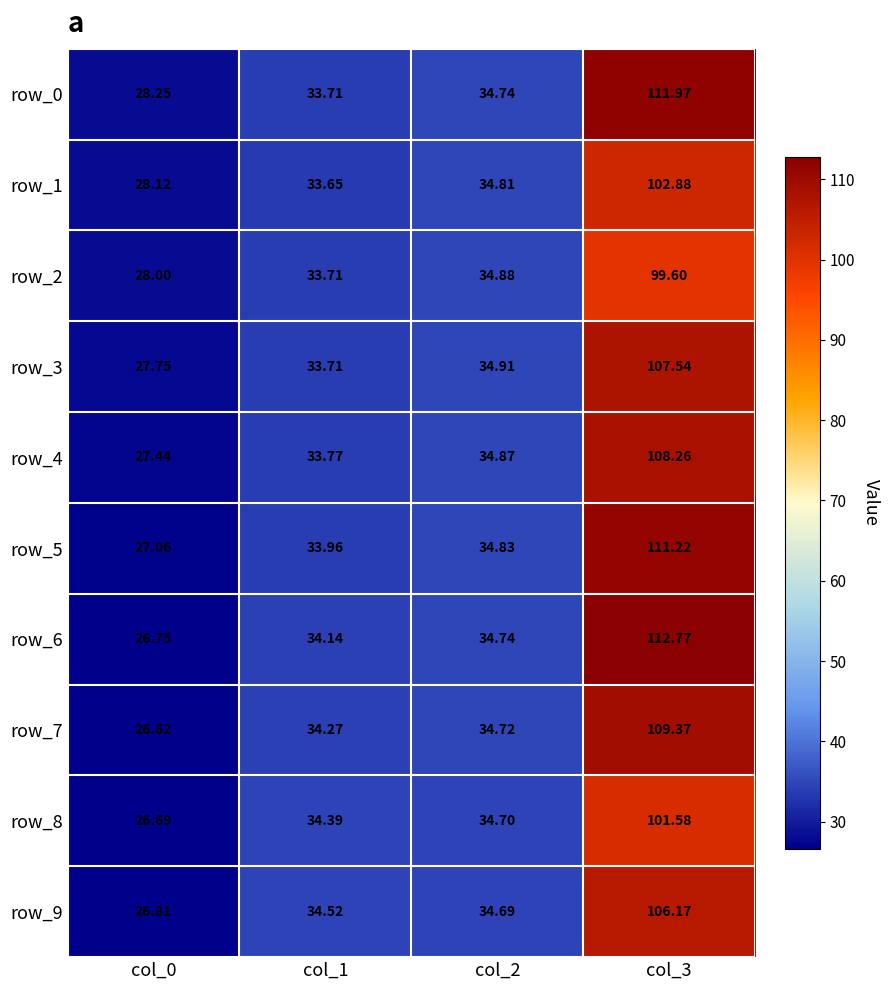

Is the value of row_9 at col_1 greater than the value of row_7 at col_1?

Yes